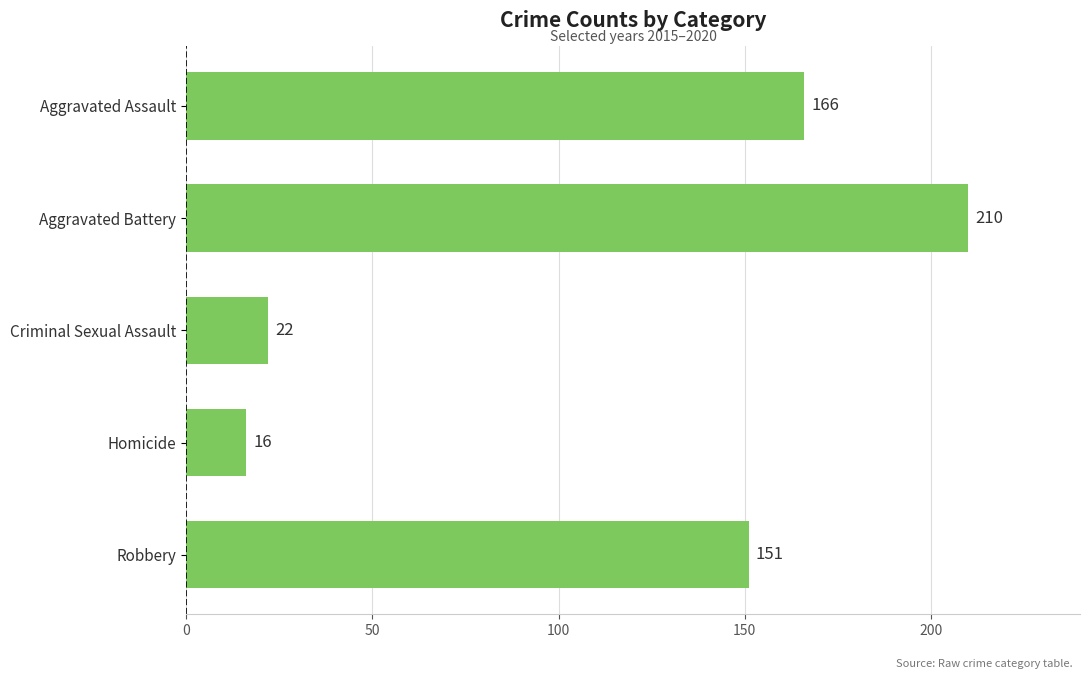

Reading top to bottom, list all the values displayed in this chart.

166	210	22	16	151